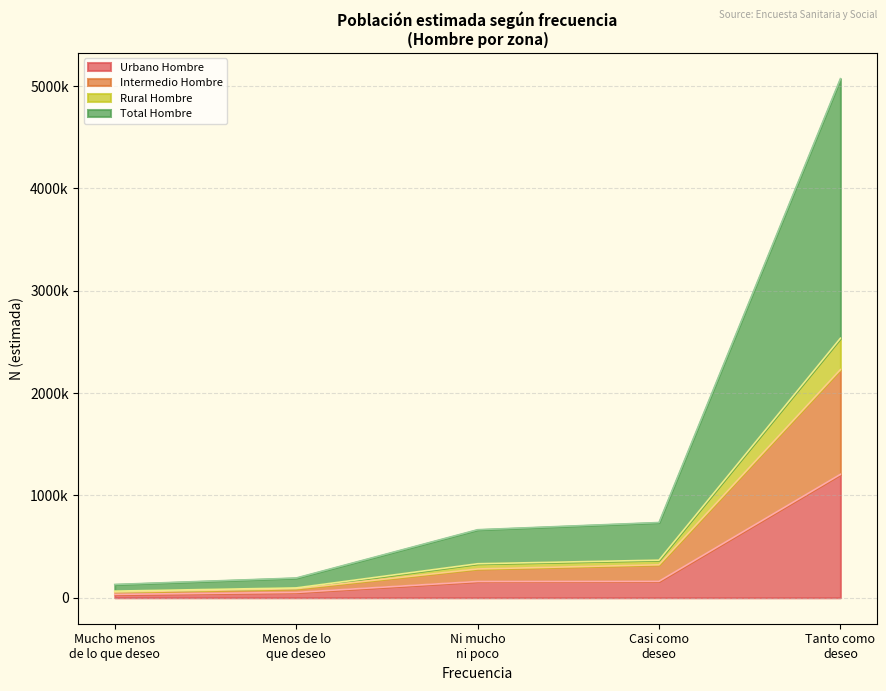

What are all the series names shown in the legend?

Urbano Hombre, Intermedio Hombre, Rural Hombre, Total Hombre